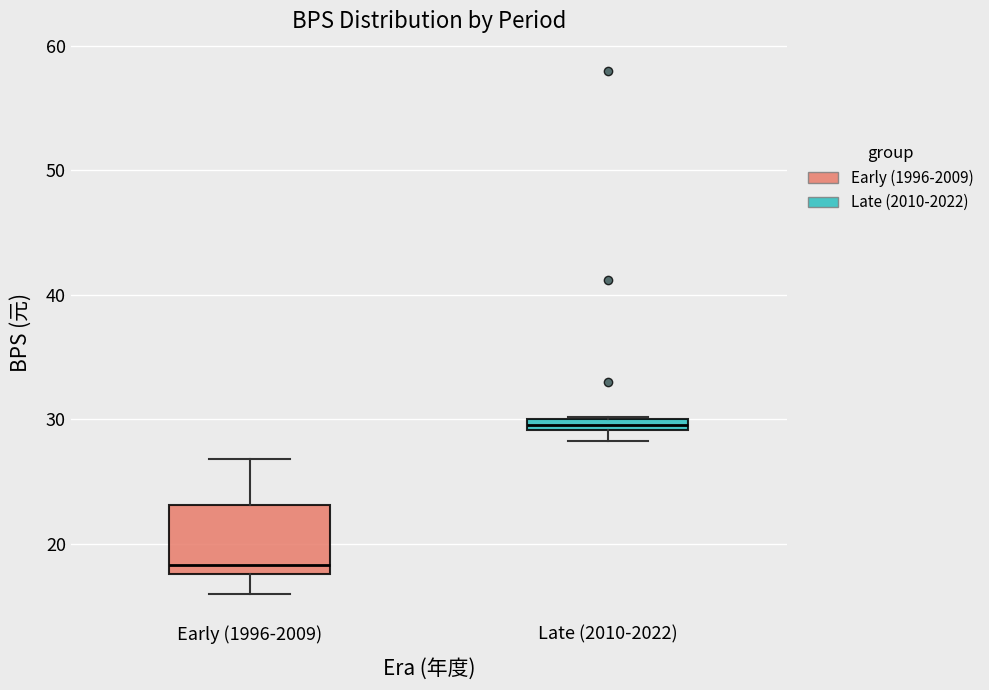

Which box is the tallest, from its lower edge to its upper edge?

Early (1996-2009)